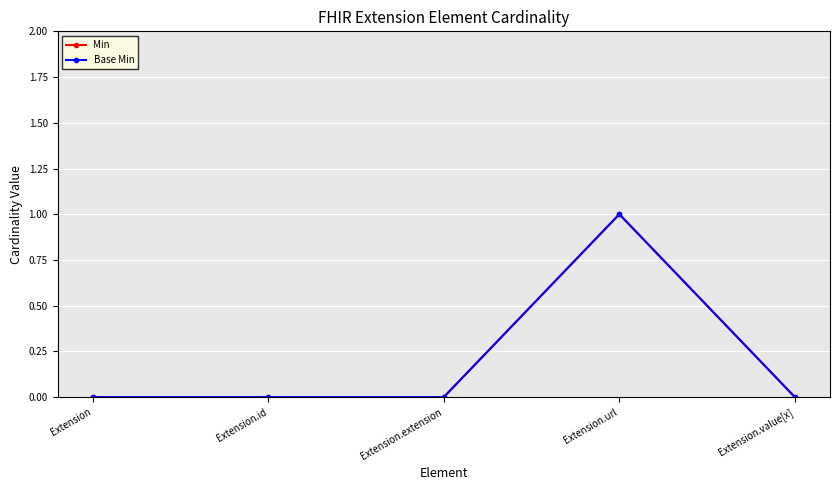

True or false: Min and Base Min cross at least once.

False